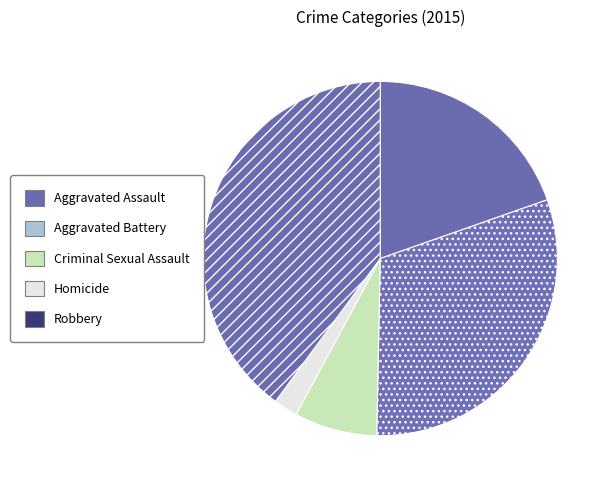

What percentage is the Robbery slice, to the nearest percent?

40%